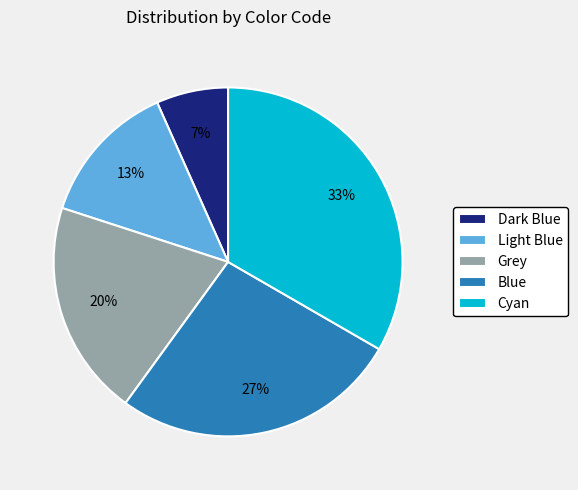

Rank the categories by value from highest to lowest.

Cyan, Blue, Grey, Light Blue, Dark Blue